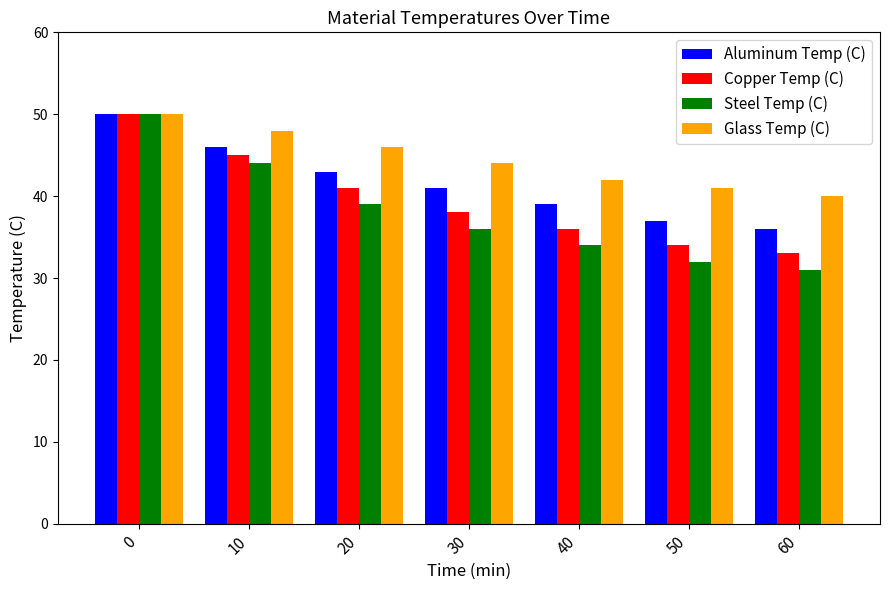

The value of Steel Temp (C) at 20 is 39. True or false?

True